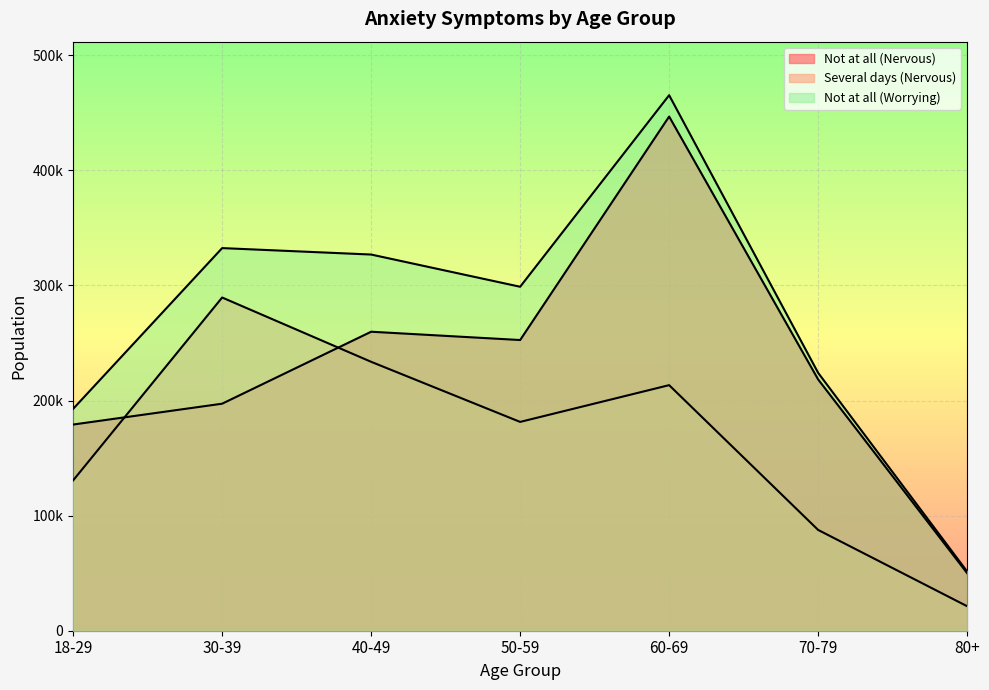

How many interior local peaks does the Not at all (Nervous) series have?

2